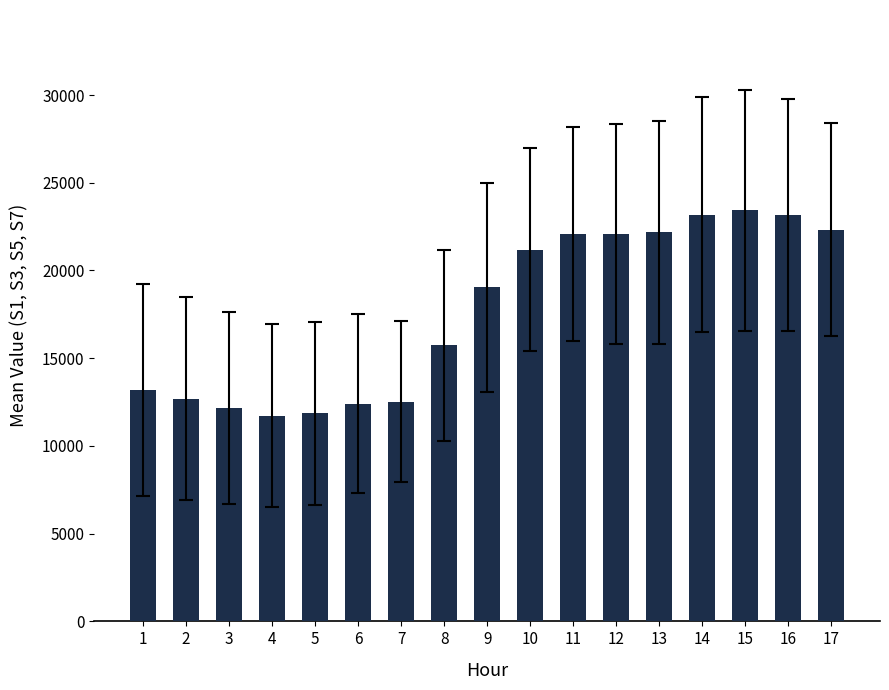

Is it true that the value at 11 is 32866.0?

False